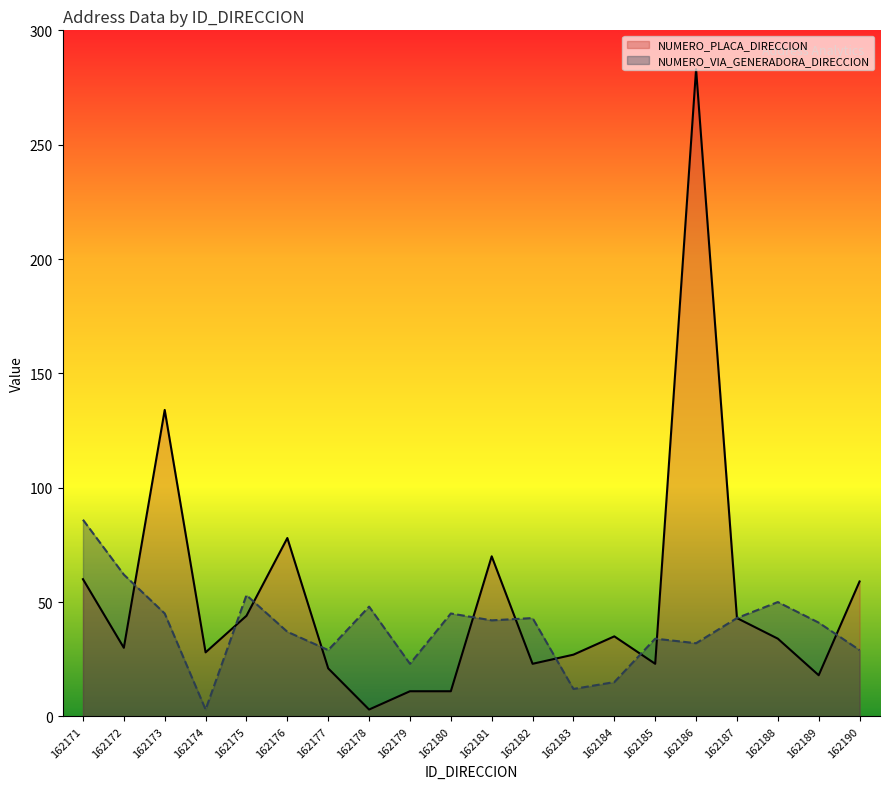

What is the approximate value of NUMERO_PLACA_DIRECCION at 162175?

44